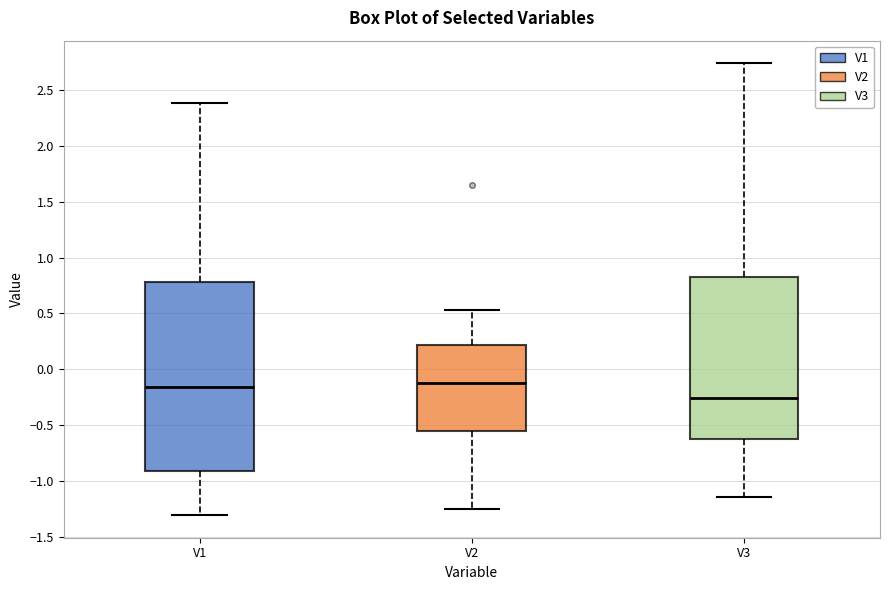

Where does the upper whisker of the box for V3 end on the y-axis? The values are not printed on the chart, so give them approximately, as read against the axis.

2.75